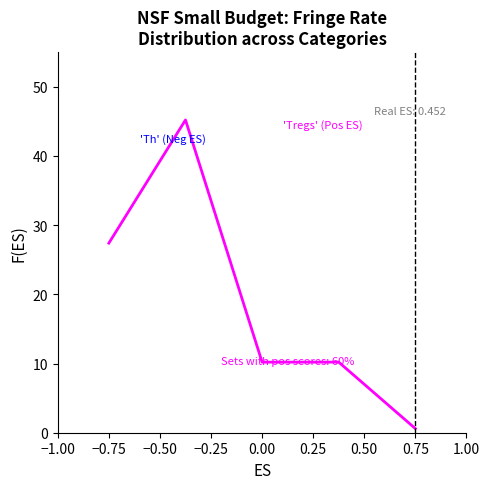

What is the sum of all values?

93.6